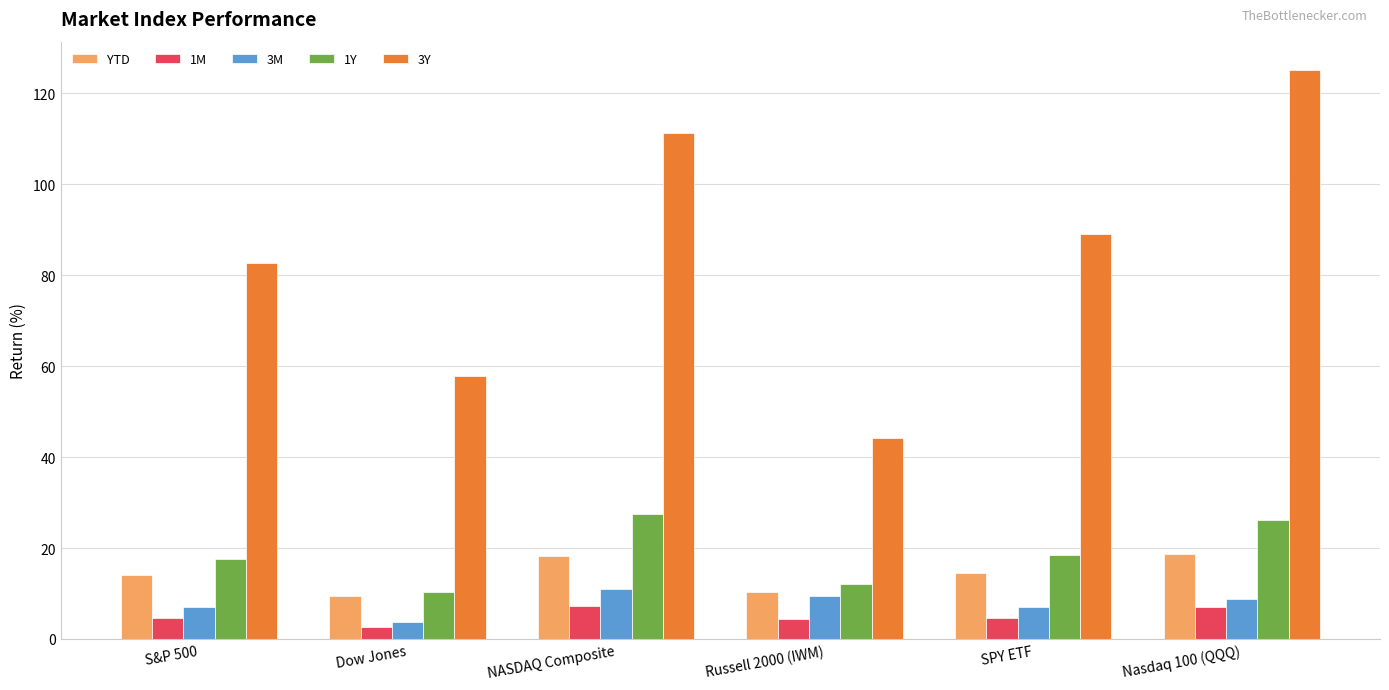

Between Russell 2000 (IWM) and SPY ETF, which series saw the biggest shift?

3Y